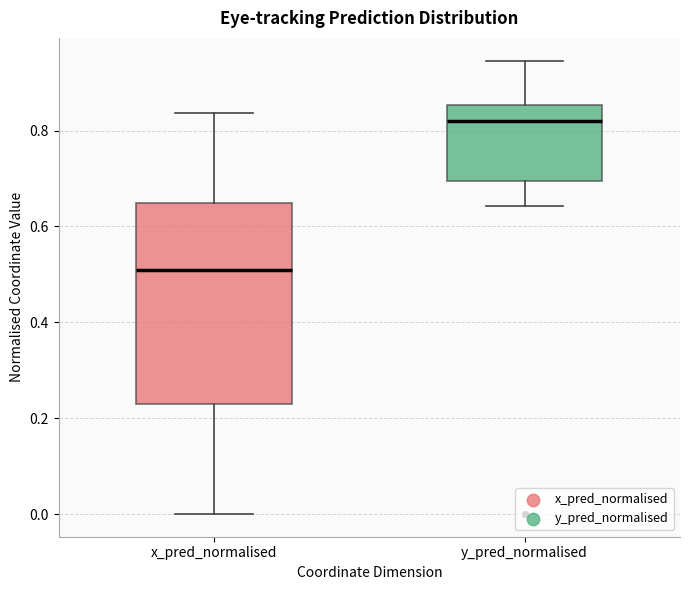

Which box is the tallest, from its lower edge to its upper edge?

x_pred_normalised